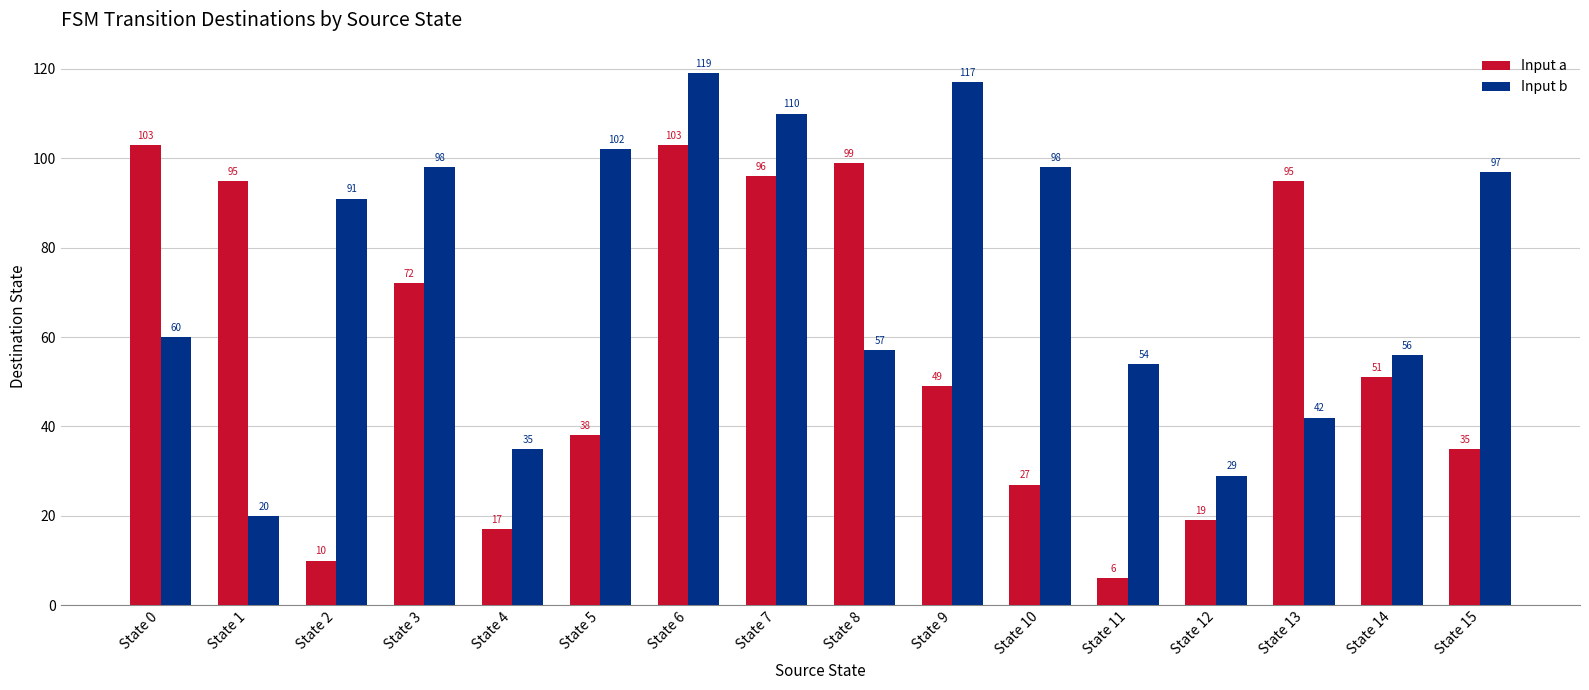

Reading left to right, transcribe all the data shown in this chart.

Input a: 103	95	10	72	17	38	103	96	99	49	27	6	19	95	51	35
Input b: 60	20	91	98	35	102	119	110	57	117	98	54	29	42	56	97